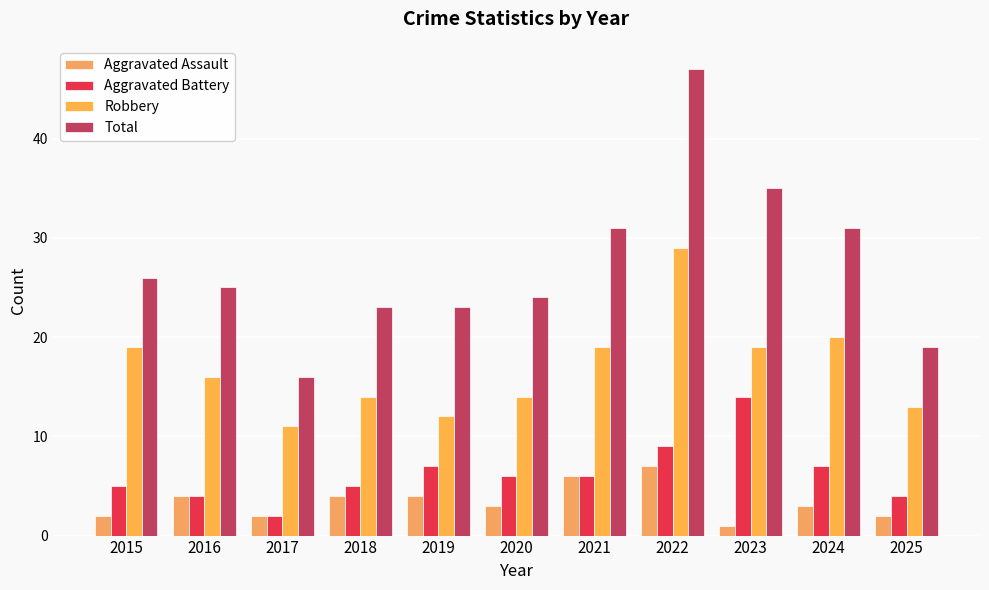

The Robbery series shows 19 at 2023. True or false?

True